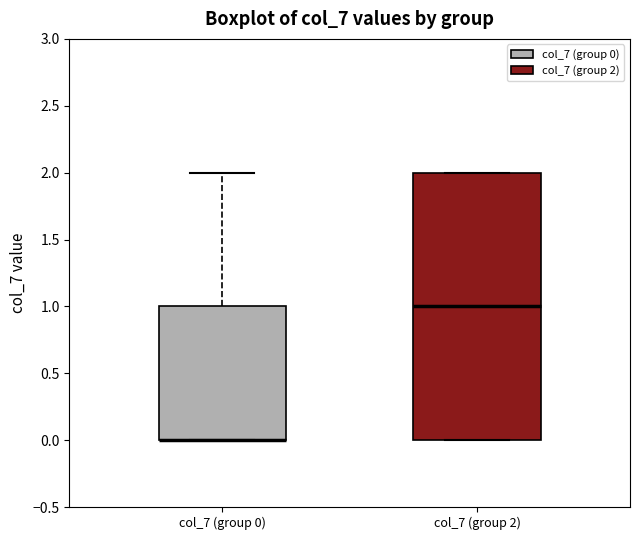

Reading left to right, read every box against the y-axis: the position of its median line, the range the box covers, and the ends of its whiskers. The values are not printed on the chart, so give them approximately, as read against the axis.

col_7 (group 0): median 0 (drawn on the box's lower edge), box 0 to 1, whiskers 0 to 2
col_7 (group 2): median 1, box 0 to 2, whiskers 0 to 2